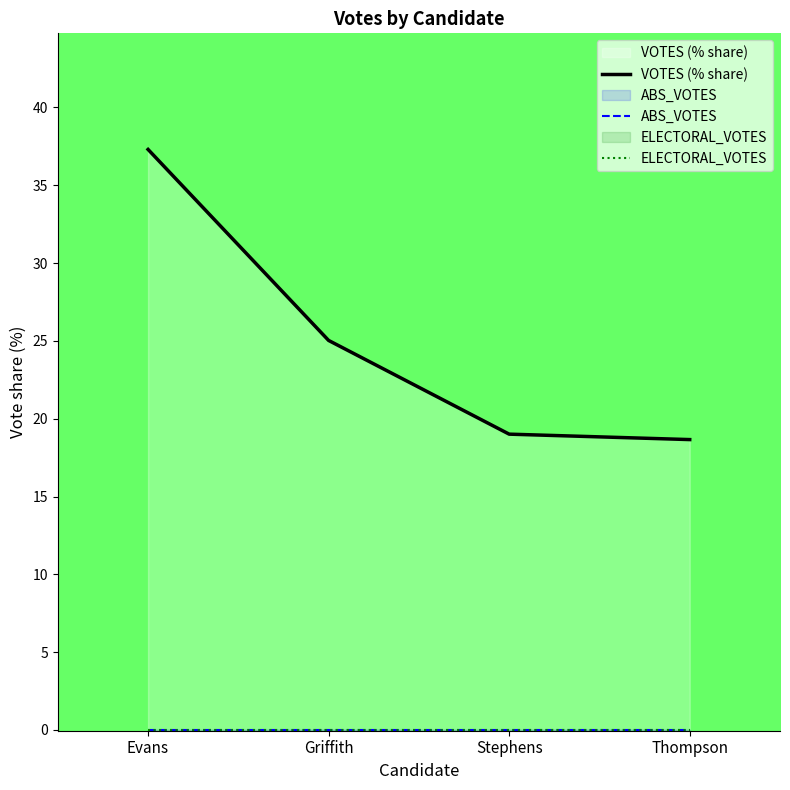

What is the label of the 2nd point from the right?

Stephens